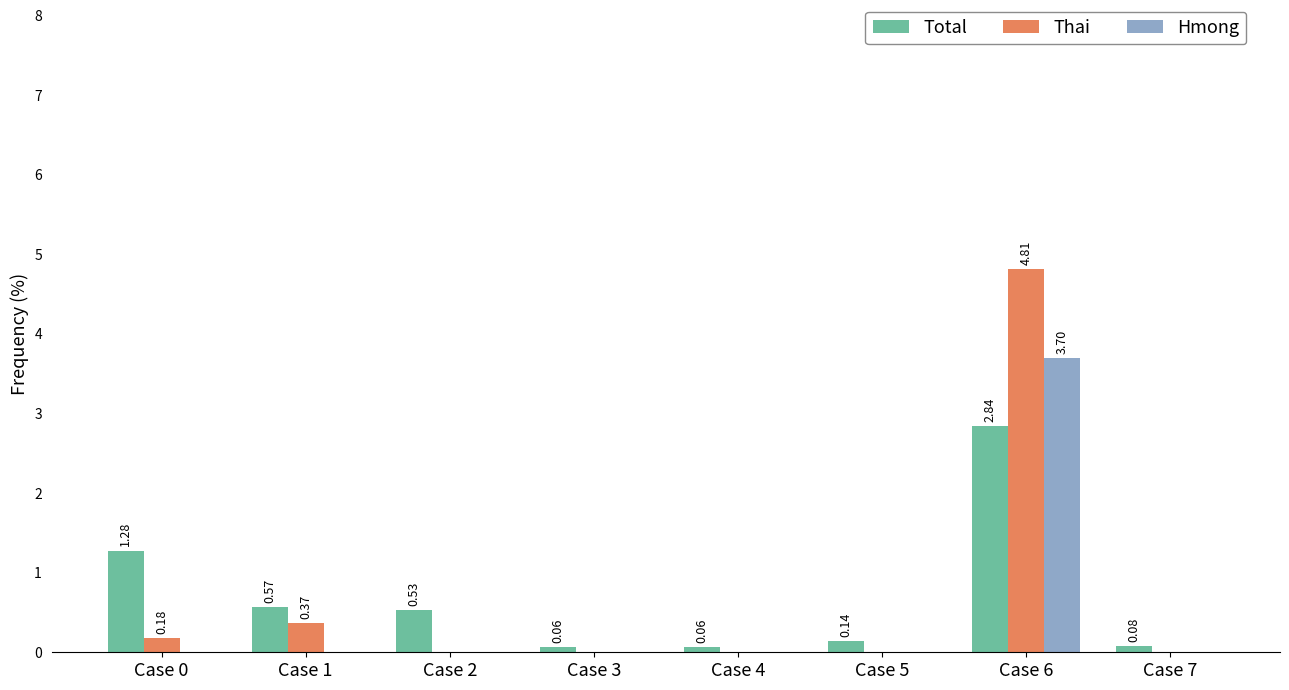

Are the bars grouped side by side (vs. stacked)?

Yes